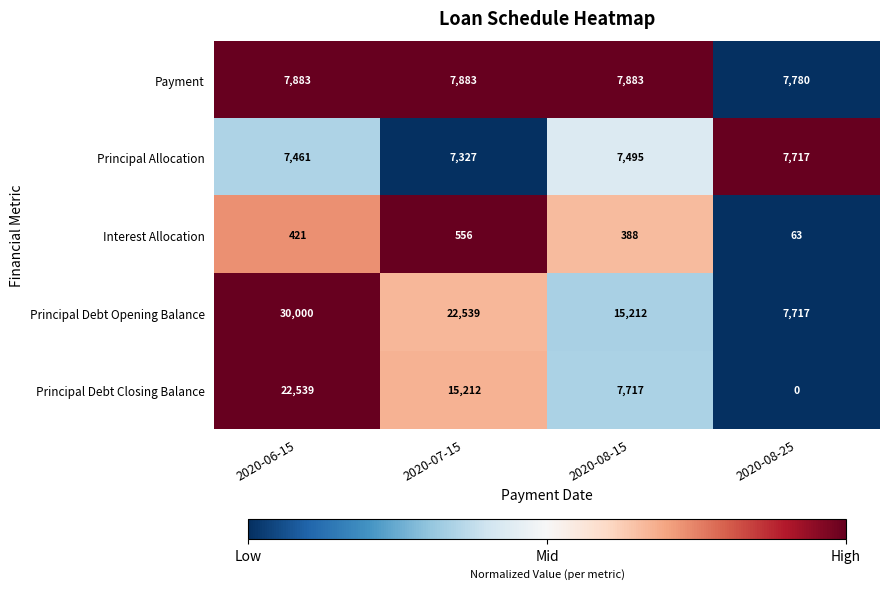

Reading right to left, list all the values displayed in this chart.

Payment: 7780	7883	7883	7883
Principal Allocation: 7717	7495	7327	7461
Interest Allocation: 63	388	556	421
Principal Debt Opening Balance: 7717	15212	22539	30000
Principal Debt Closing Balance: 0	7717	15212	22539